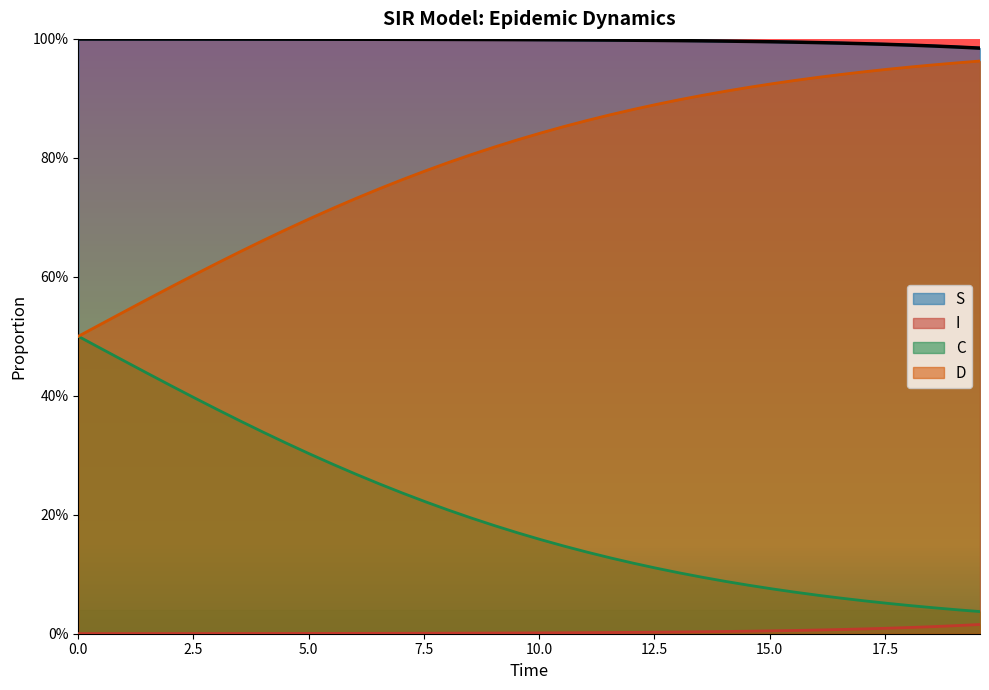

The value of S at 7.5 is 0.3. True or false?

False